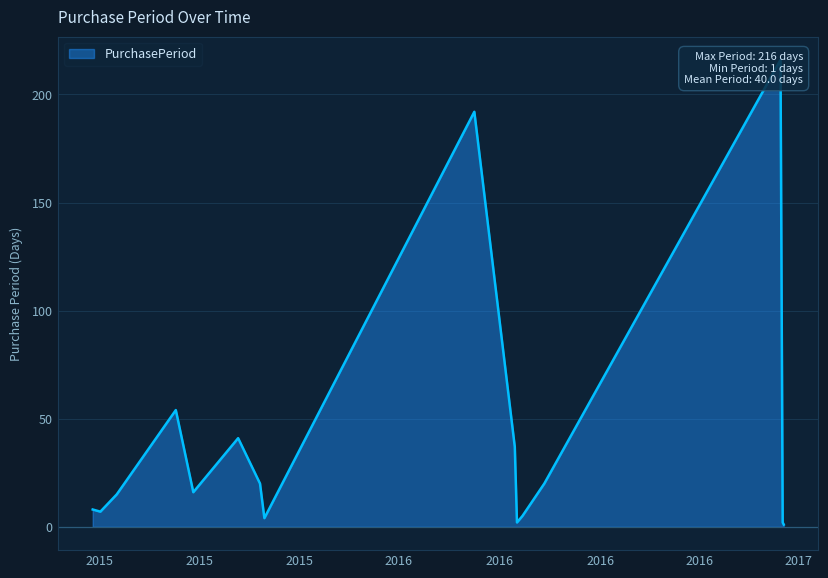

Where does the data first go above 16?

2015-08-10